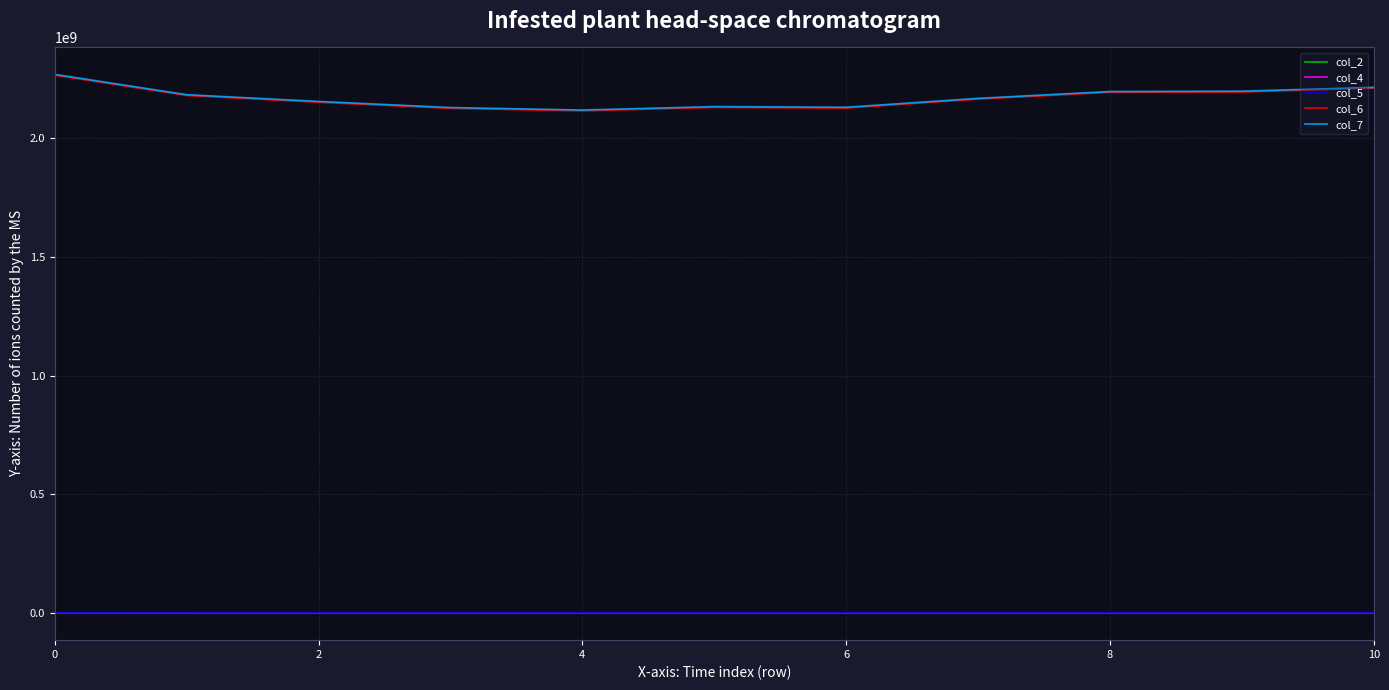

True or false: col_6 and col_5 cross at least once.

False